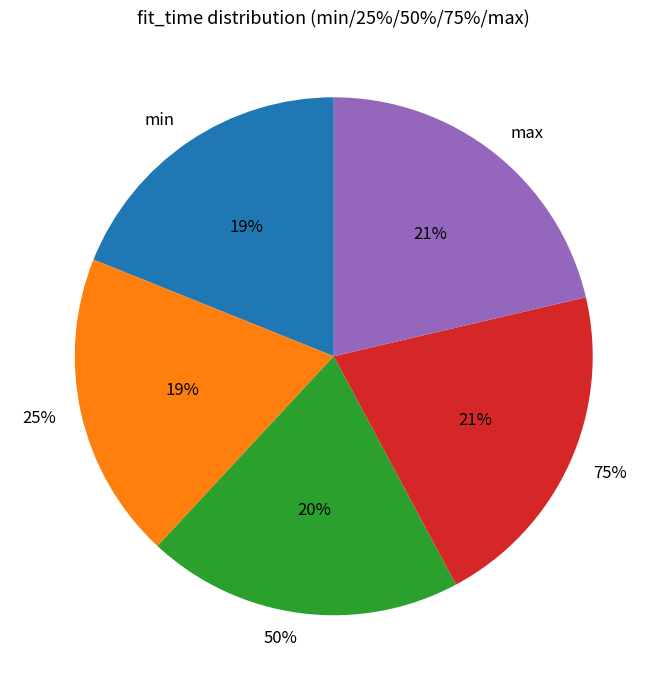

To the nearest percent, what portion does 50% represent?

20%